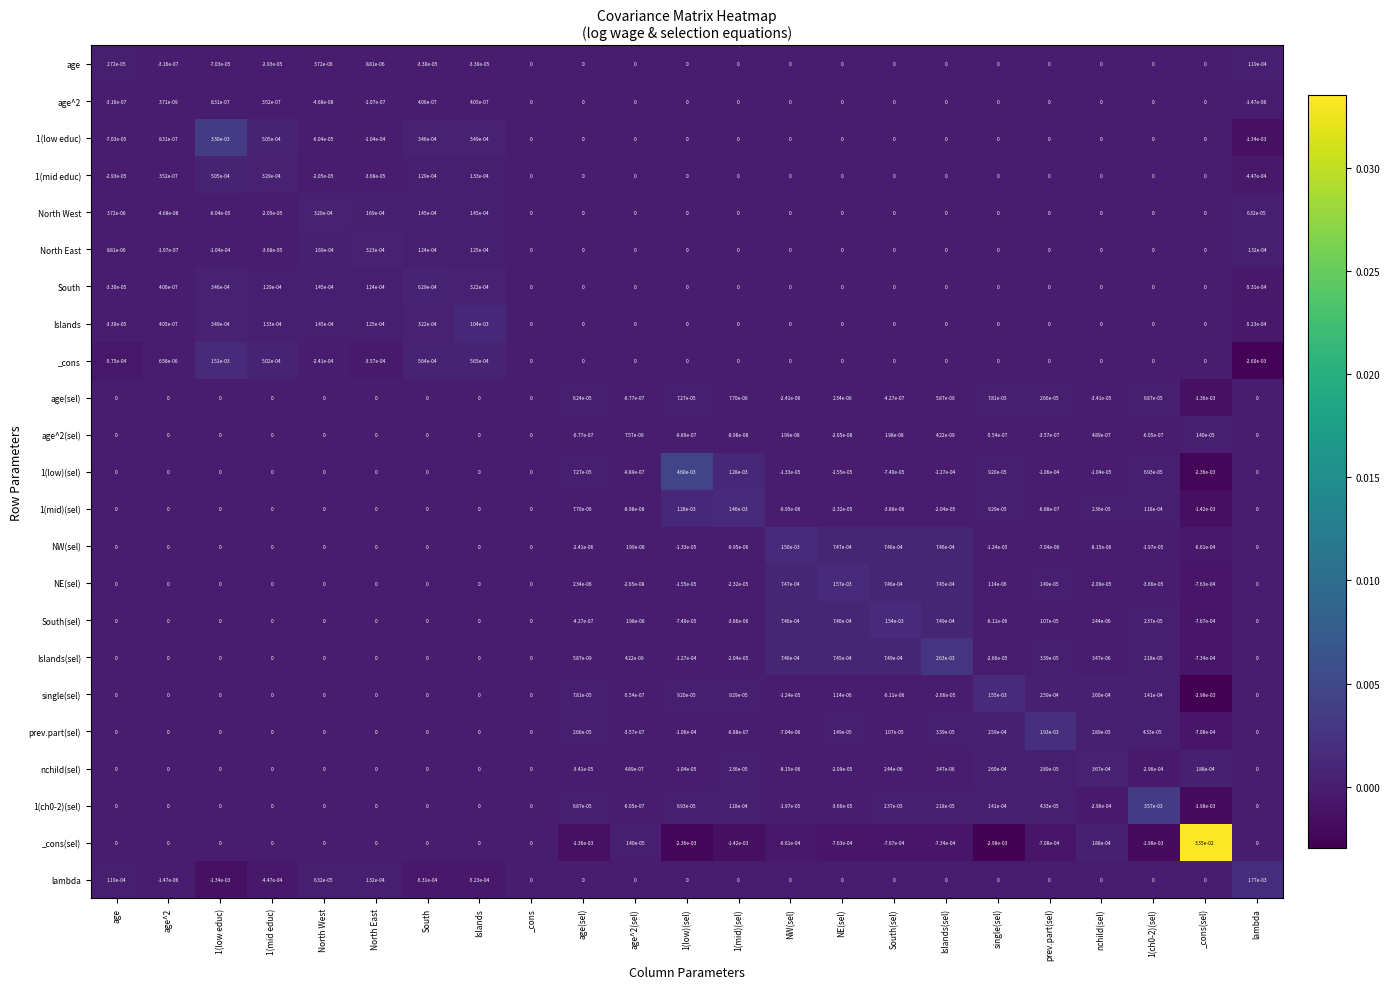

The 1(mid educ) series shows 0.0 at South(sel). True or false?

True